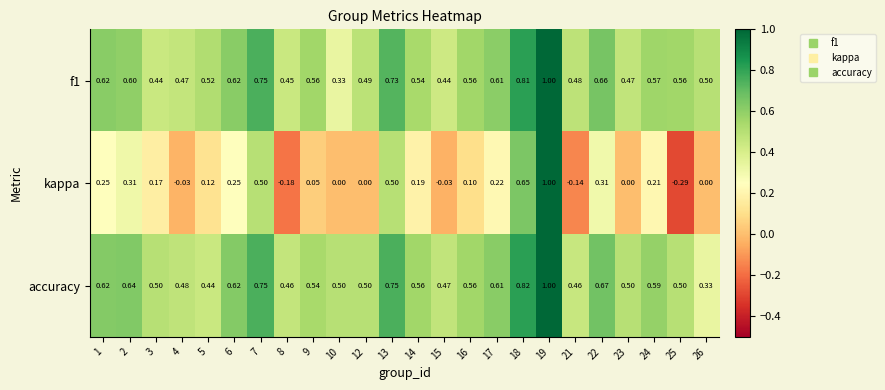

Which category has the highest value across all series?

19